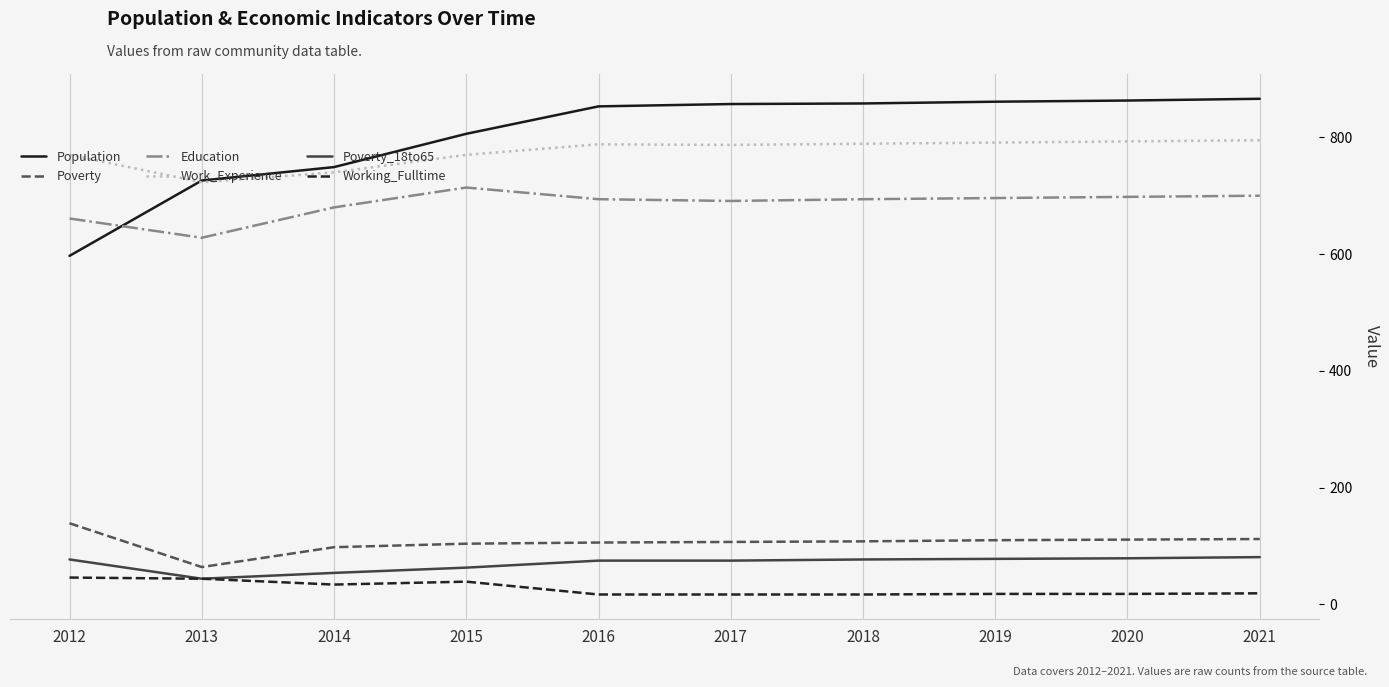

The Education series shows 274 at 2013. True or false?

False